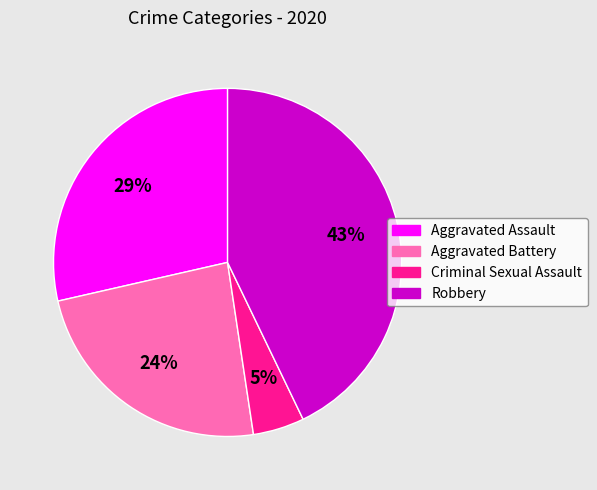

To the nearest percent, what is the difference between the largest and smallest slice percentages?

38%